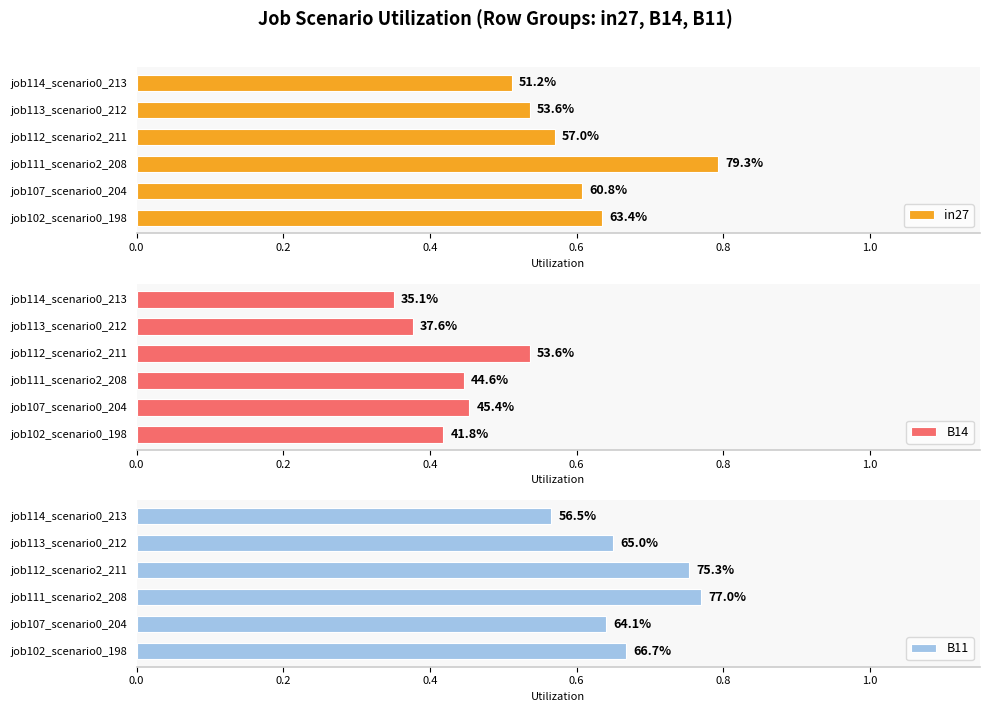

Are the bars horizontal?

Yes